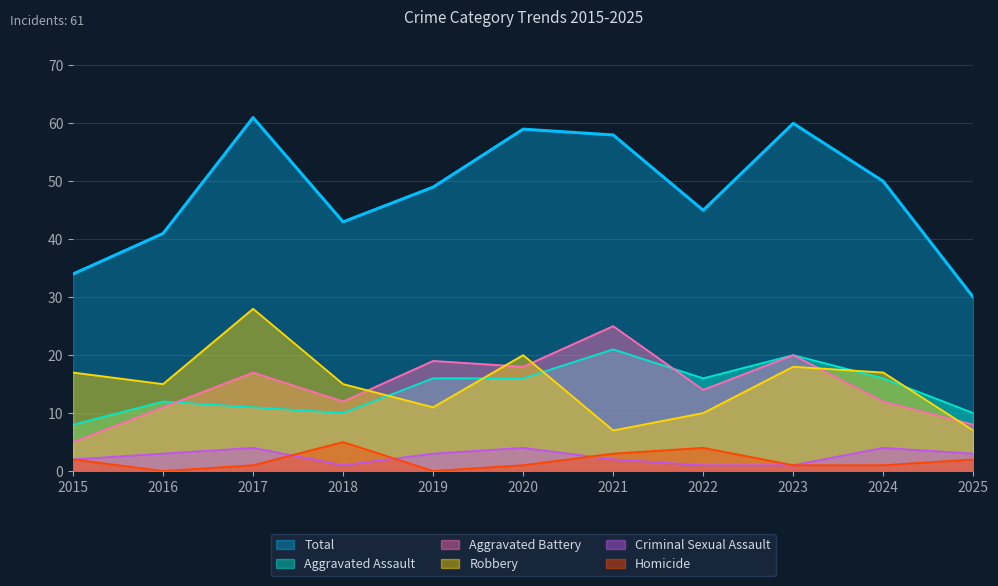

How many data points does each series have?

11